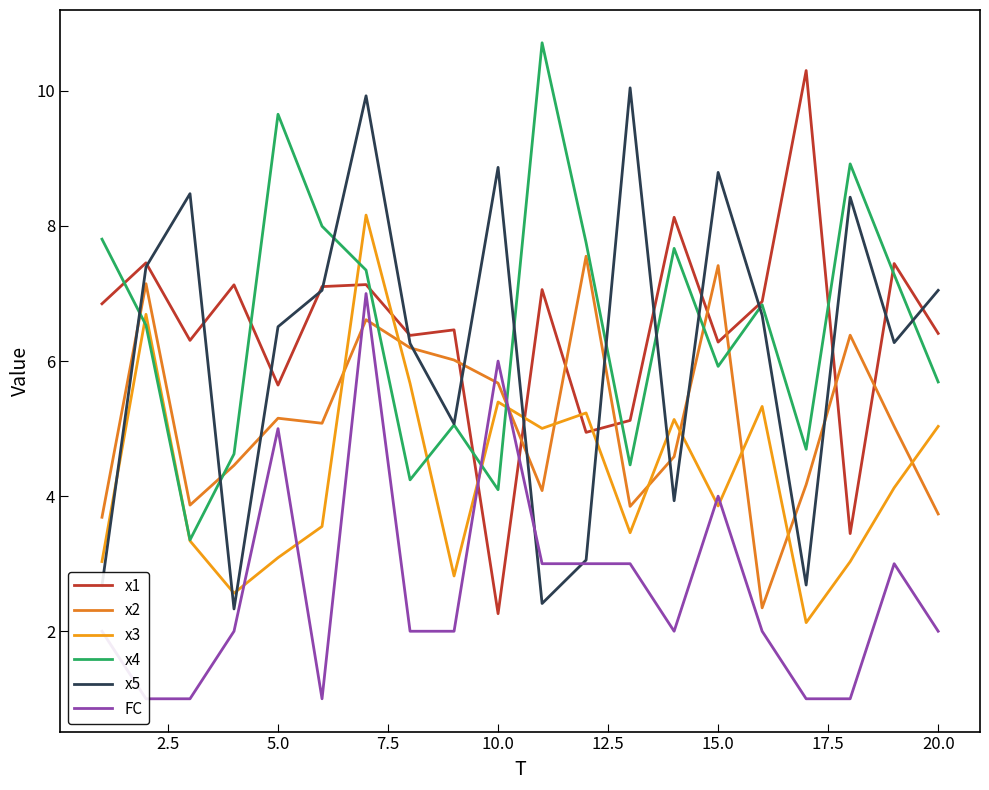

Reading left to right, extract all data points from this chart.

x1: 6.8	7.5	6.3	7.1	5.6	7.1	7.1	6.4	6.5	2.3	7.1	4.9	5.1	8.1	6.3	6.9	10.3	3.4	7.4	6.4
x2: 3.7	7.1	3.9	4.5	5.2	5.1	6.6	6.2	6.0	5.7	4.1	7.6	3.8	4.6	7.4	2.3	4.2	6.4	5.0	3.7
x3: 3.0	6.7	3.3	2.6	3.1	3.6	8.2	5.7	2.8	5.4	5.0	5.2	3.5	5.1	3.9	5.3	2.1	3.0	4.1	5.0
x4: 7.8	6.5	3.4	4.6	9.7	8.0	7.3	4.2	5.1	4.1	10.7	7.8	4.5	7.7	5.9	6.8	4.7	8.9	7.3	5.7
x5: 2.7	7.4	8.5	2.3	6.5	7.0	9.9	6.3	5.1	8.9	2.4	3.1	10.0	3.9	8.8	6.7	2.7	8.4	6.3	7.0
FC: 2.0	1.0	1.0	2.0	5.0	1.0	7.0	2.0	2.0	6.0	3.0	3.0	3.0	2.0	4.0	2.0	1.0	1.0	3.0	2.0